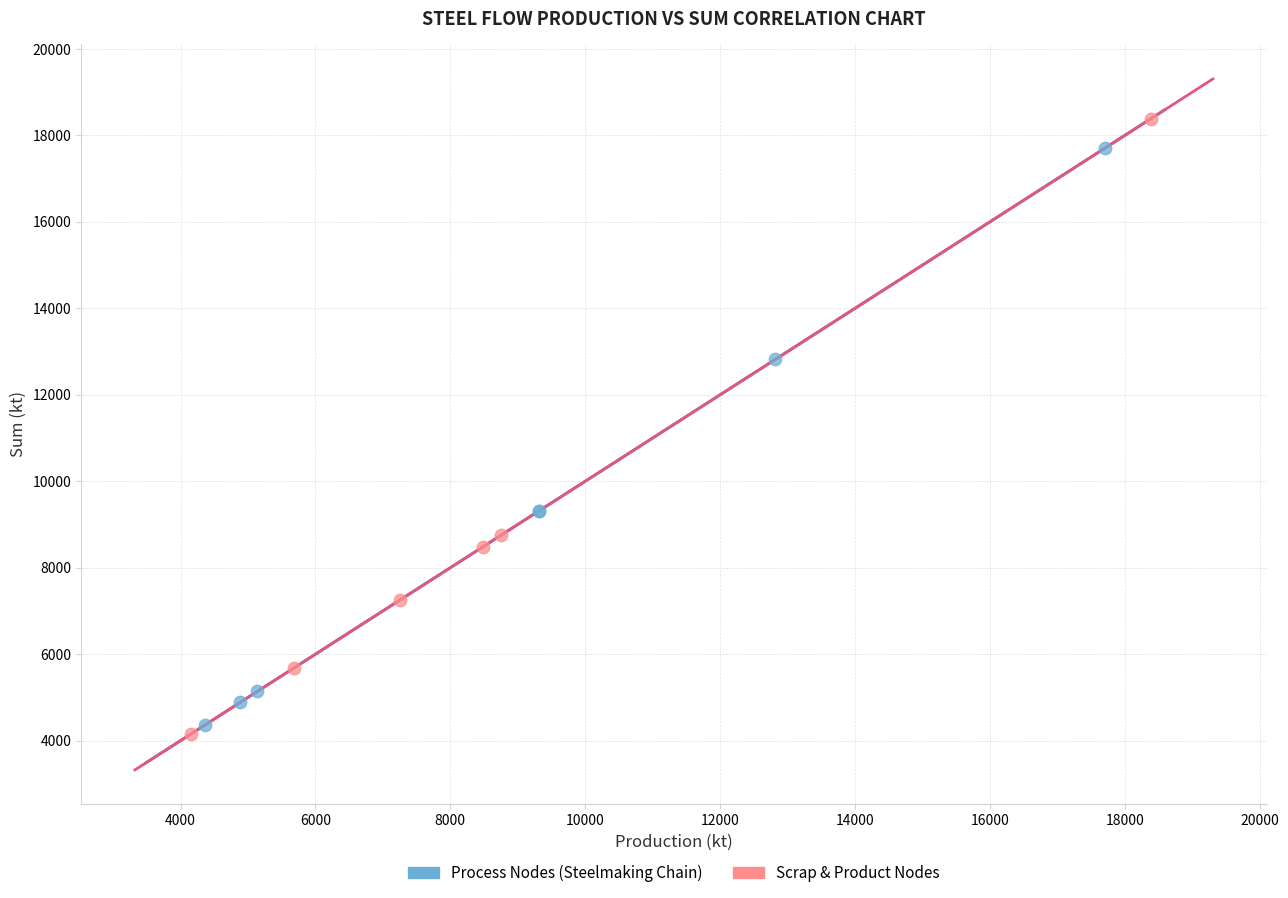

What are all the series names shown in the legend?

Process Nodes (Steelmaking Chain), Scrap & Product Nodes